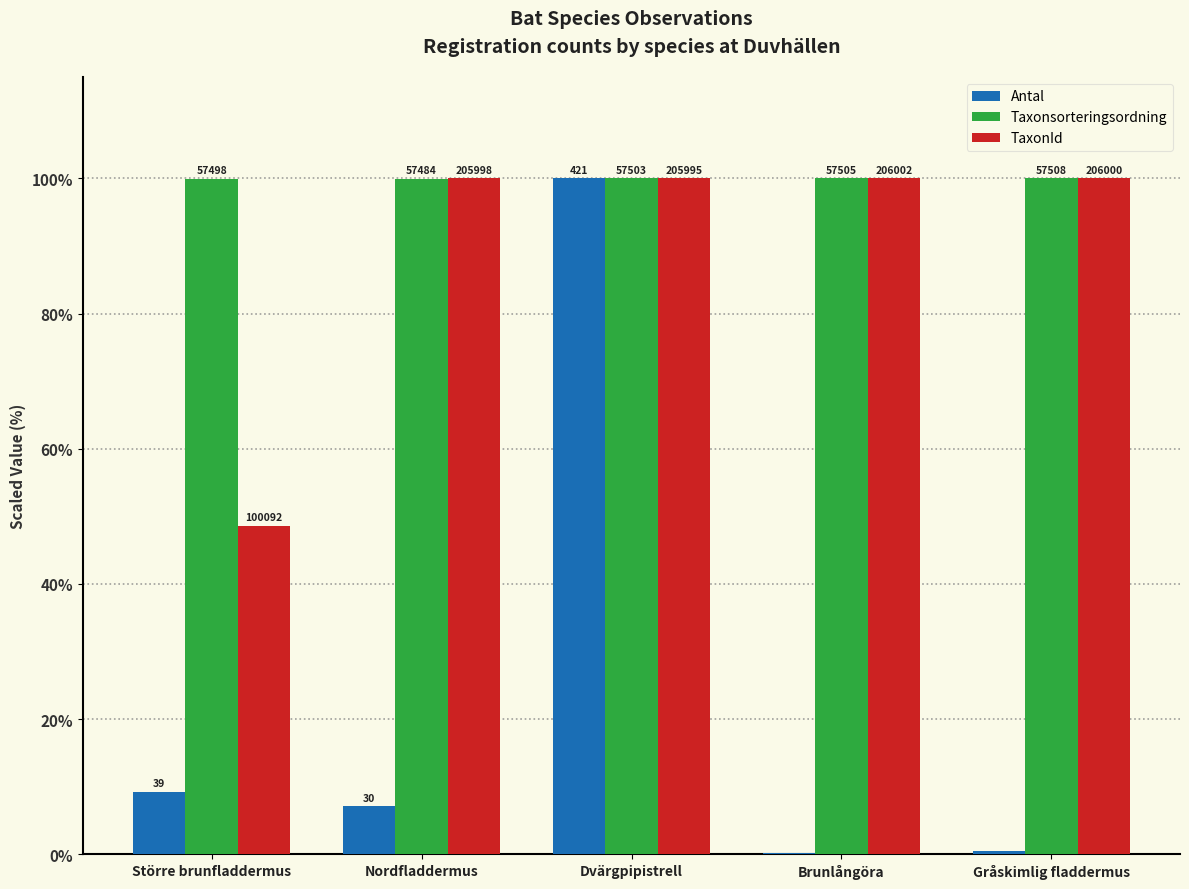

What are all the series names shown in the legend?

Antal, Taxonsorteringsordning, TaxonId